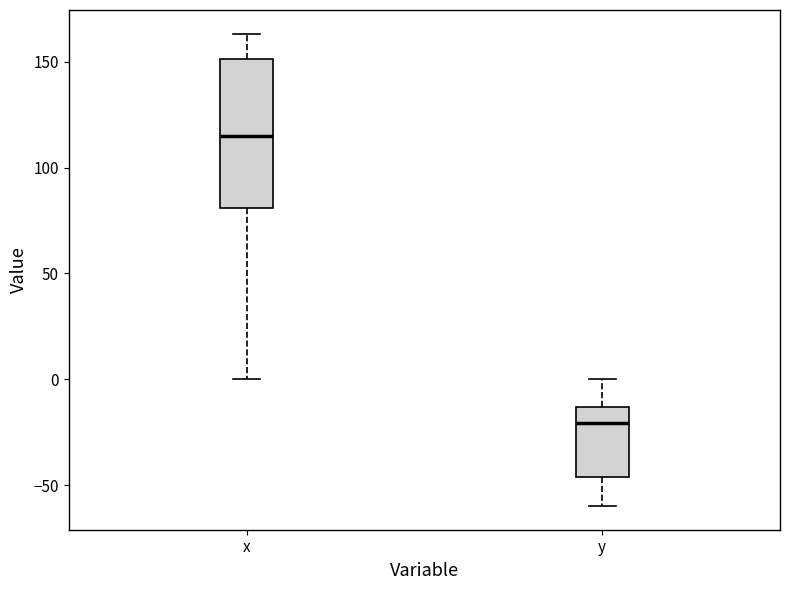

Reading left to right, transcribe this box plot: for each box, give where its median line is, the range the box spans, and where its two whiskers end, as read against the y-axis. The values are not printed on the chart, so give them approximately, as read against the axis.

x: median 115, box 80 to 150, whiskers 0 to 165
y: median -20, box -45 to -15, whiskers -60 to 0